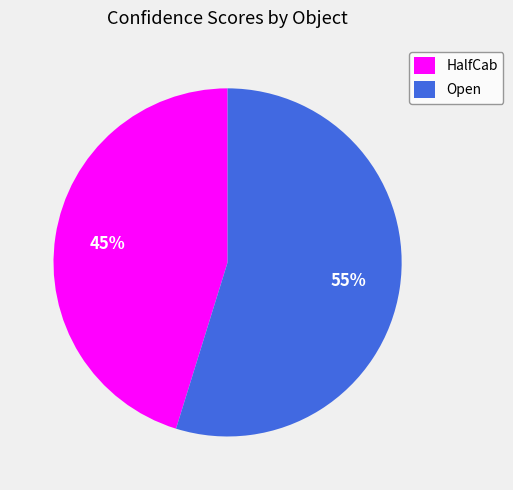

Between HalfCab and Open, which is larger?

Open